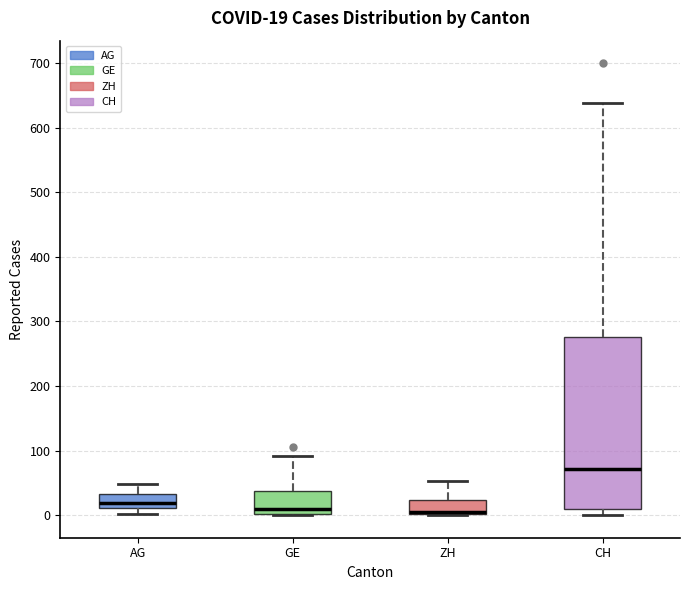

Which box is the tallest, from its lower edge to its upper edge?

CH